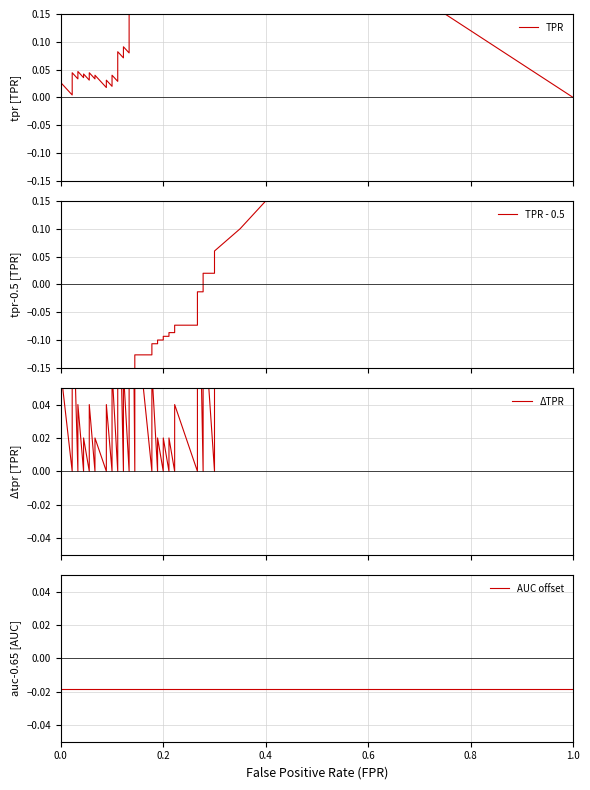

True or false: fpr and tpr cross at least once.

False